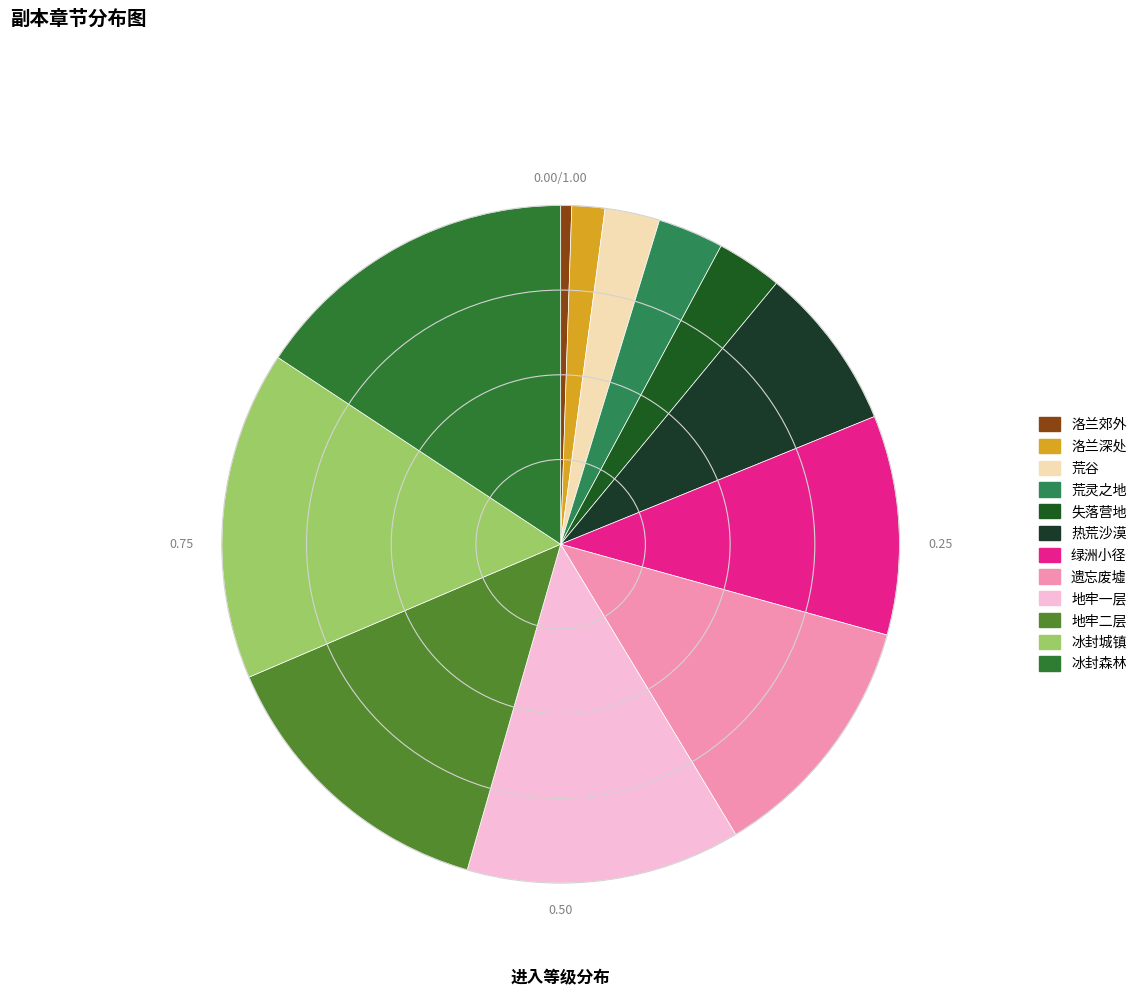

How many slices are in this pie chart?

12